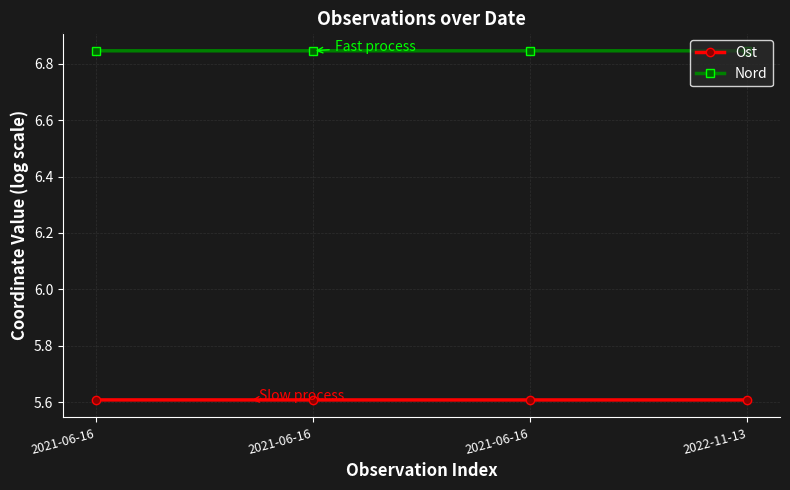

What is the difference between the highest and lowest values at 2021-06-16?

1.2